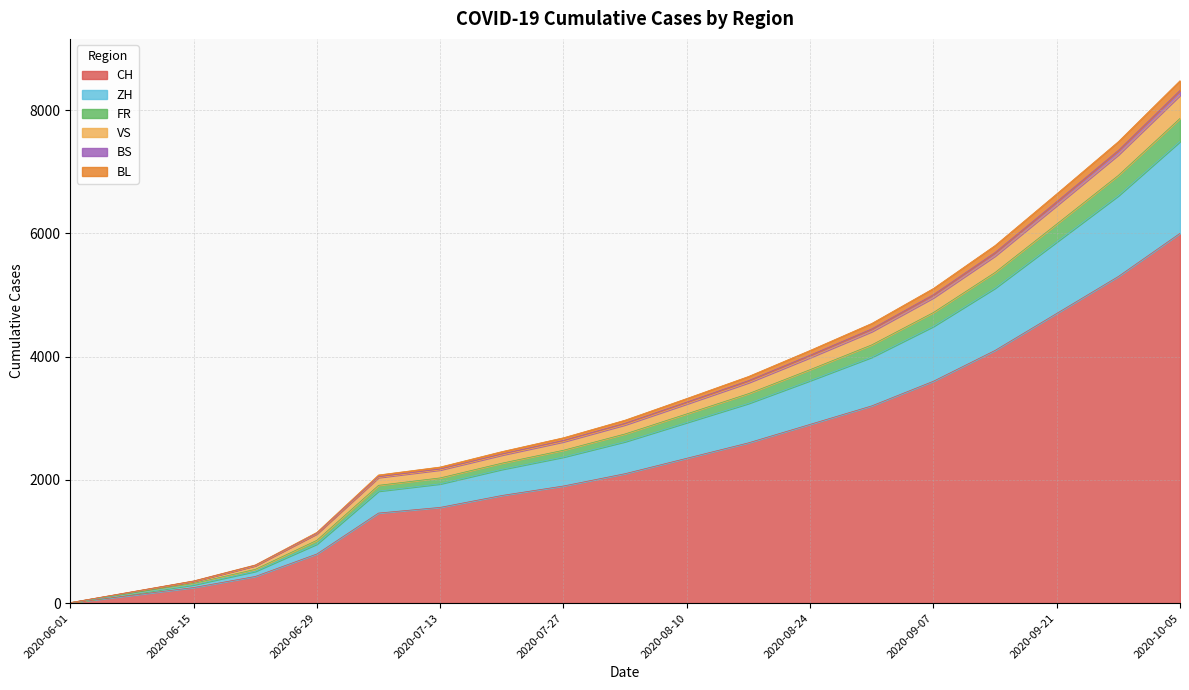

At which label does CH reach its peak?

2020-10-05